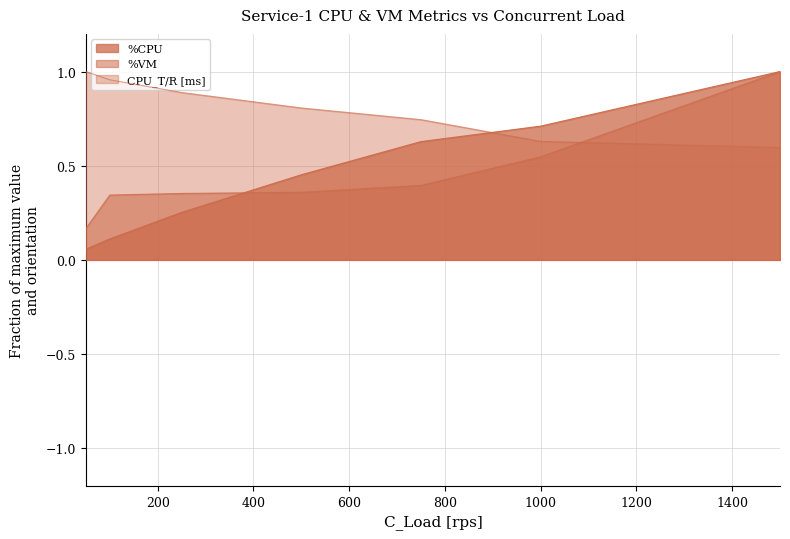

What is the difference between the maximum and minimum values in the %CPU series?

0.9